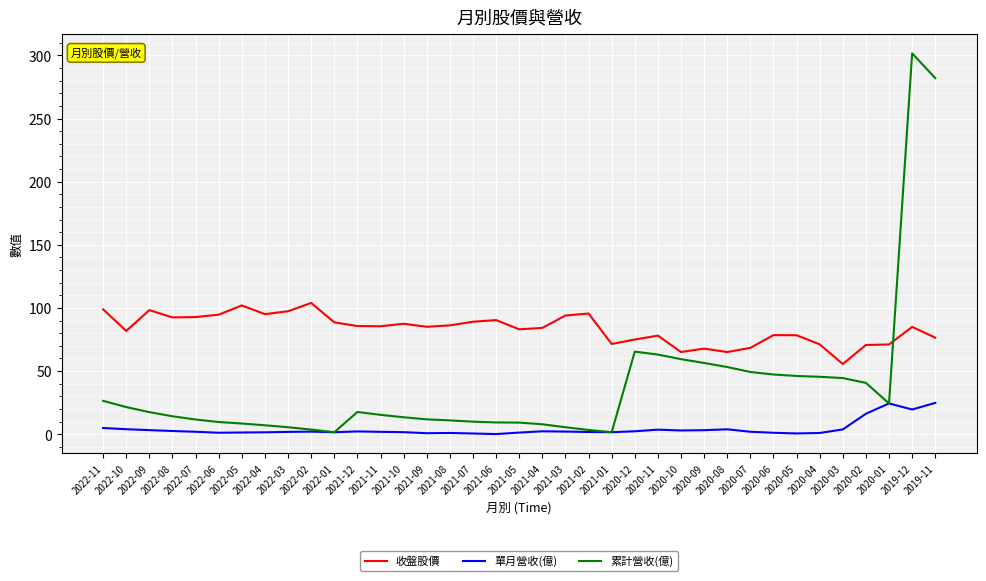

How many lines are shown in the chart?

3